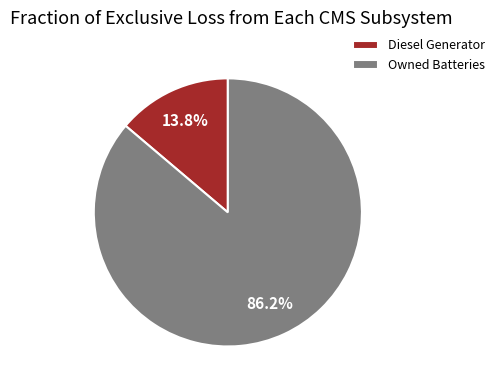

Do Diesel Generator and Owned Batteries together represent more than half of the pie?

Yes